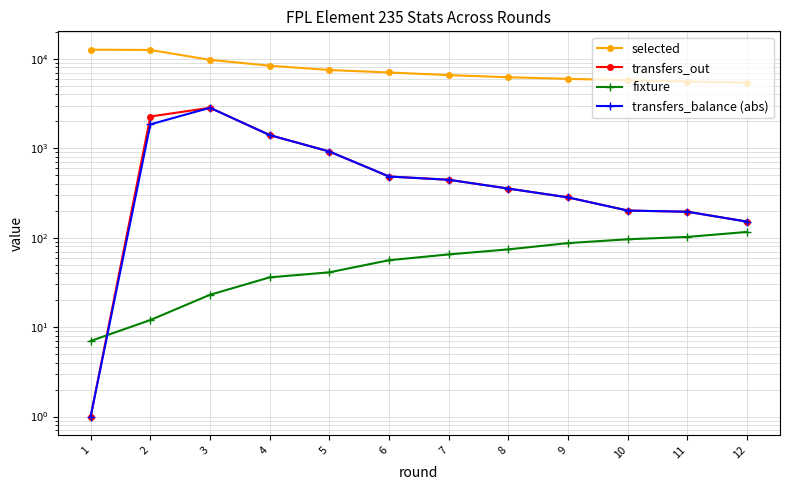

Rank the categories by fixture value from highest to lowest.

12, 11, 10, 9, 8, 7, 6, 5, 4, 3, 2, 1